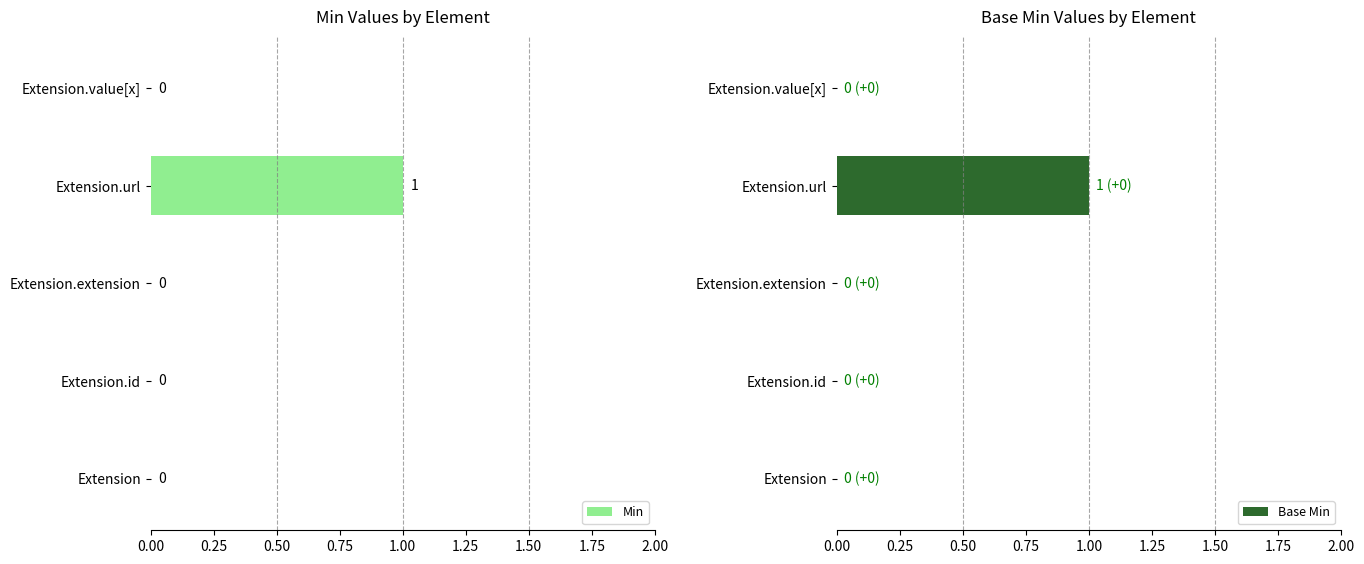

Reading left to right, extract all data points from this chart.

Min: 0	0	0	1	0
Base Min: 0	0	0	1	0